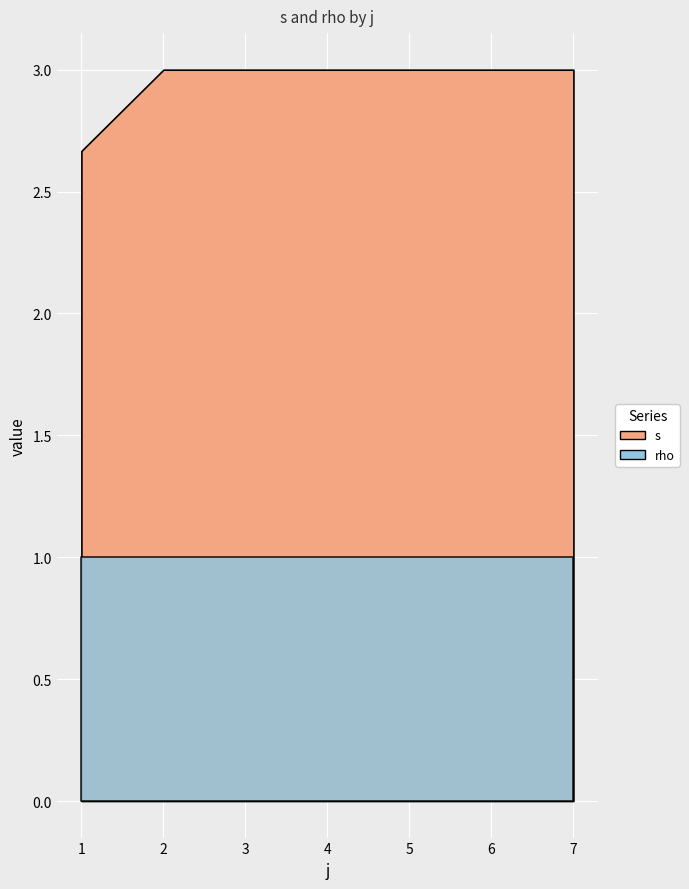

List the series in order of their overall mean, lowest first.

rho, s